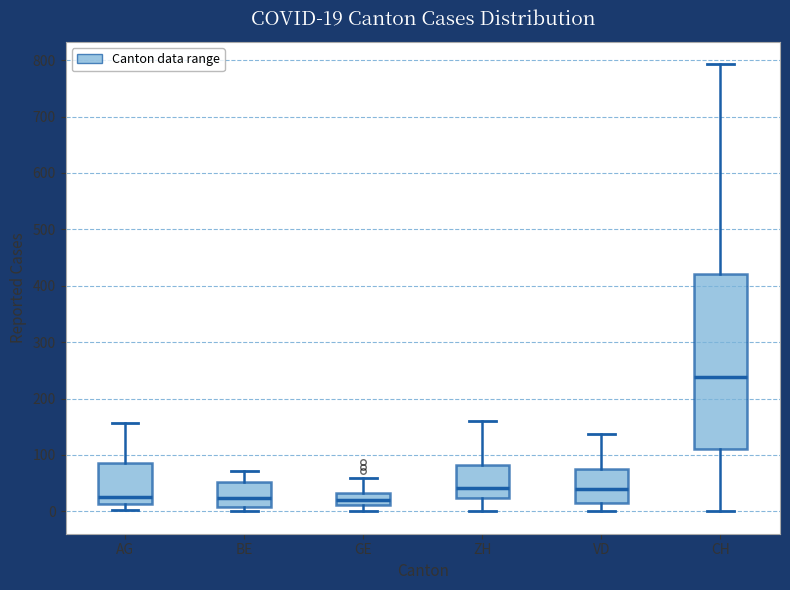

Comparing the boxes themselves (not the whiskers), which one is the tallest?

CH